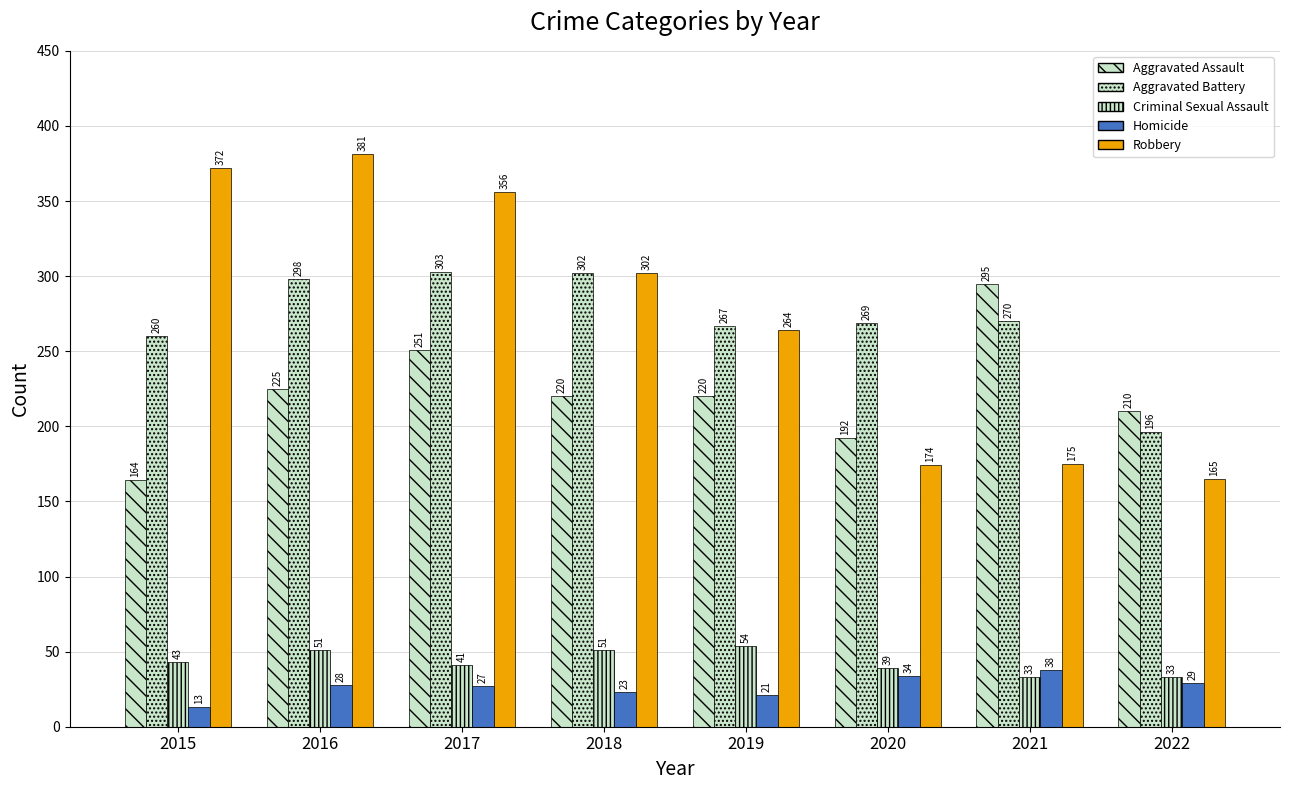

Where does the Robbery series first go above 302?

2015